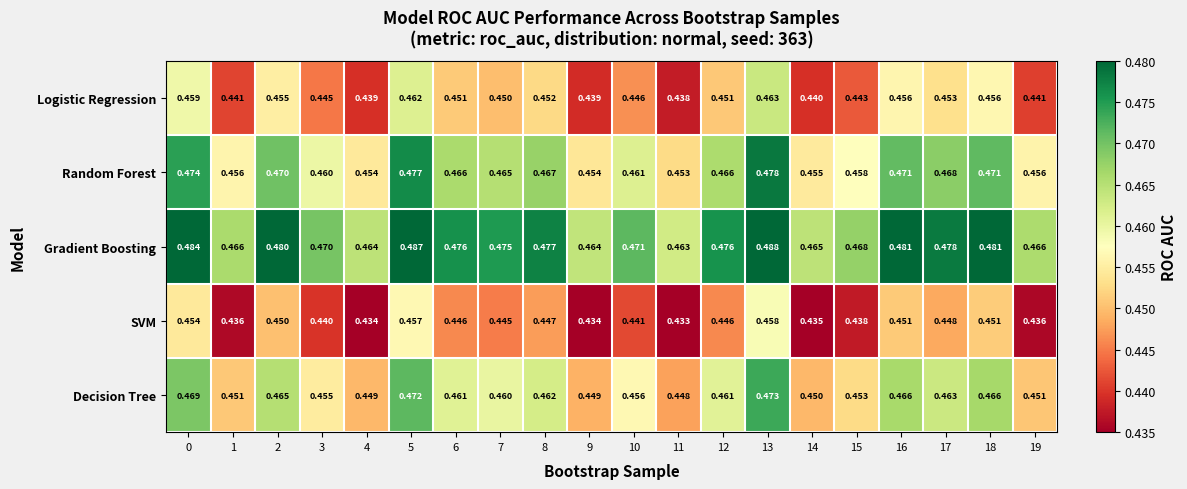

Rank the series at 2 from lowest to highest value.

SVM, Logistic Regression, Decision Tree, Random Forest, Gradient Boosting